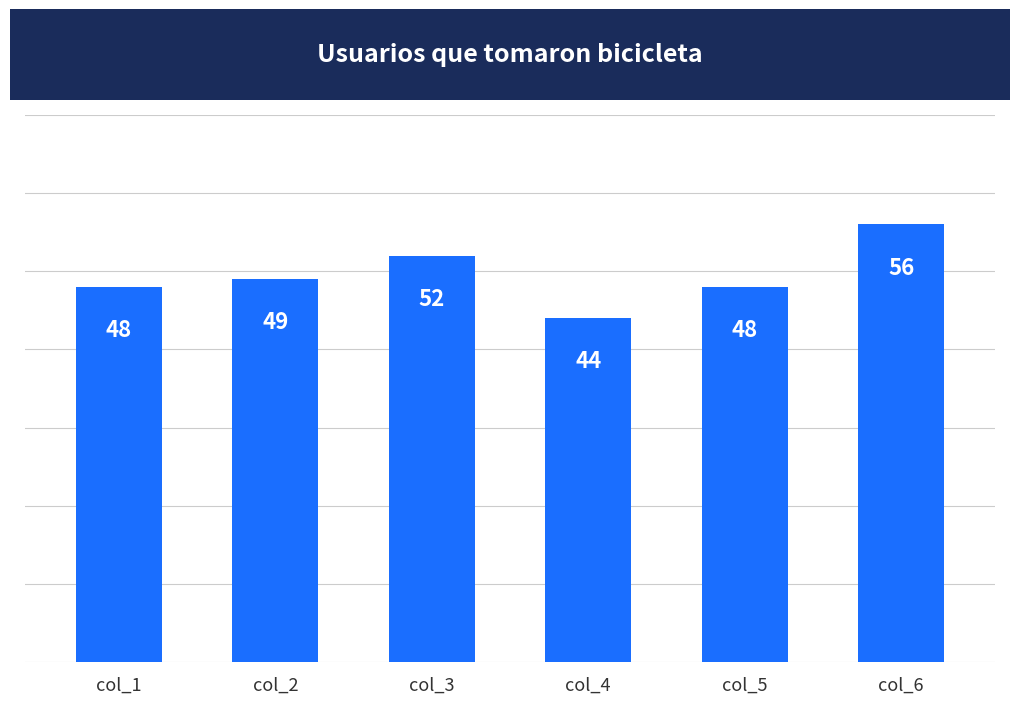

The value at col_2 is 26. True or false?

False